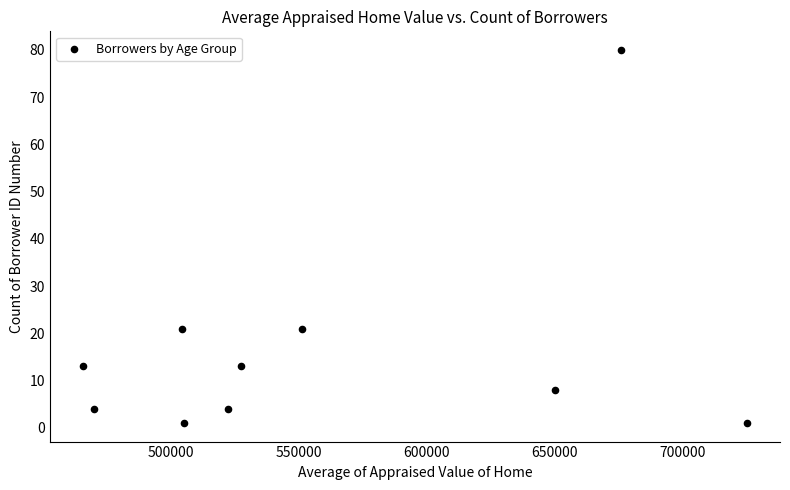

What is the average Y value?

17